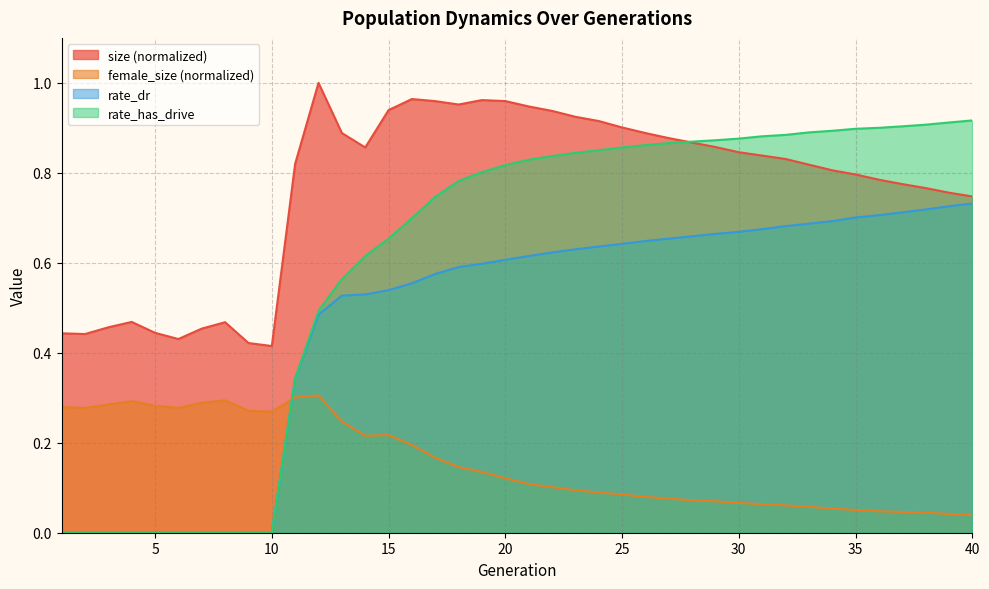

What value does the female_size series have at 29?

0.1